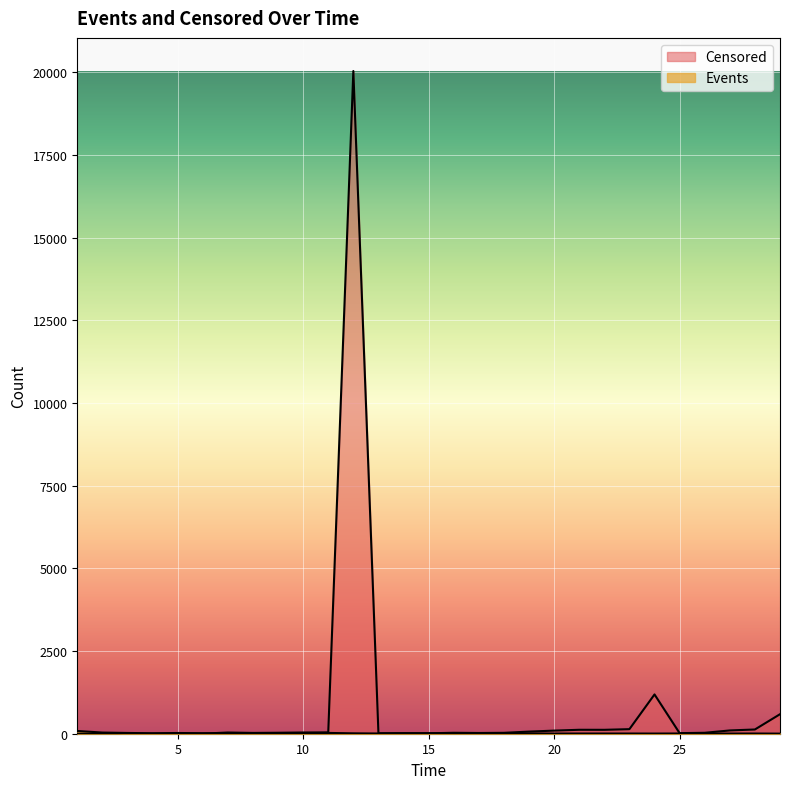

After their last crossing, which series has the higher values: Events or Censored?

Censored